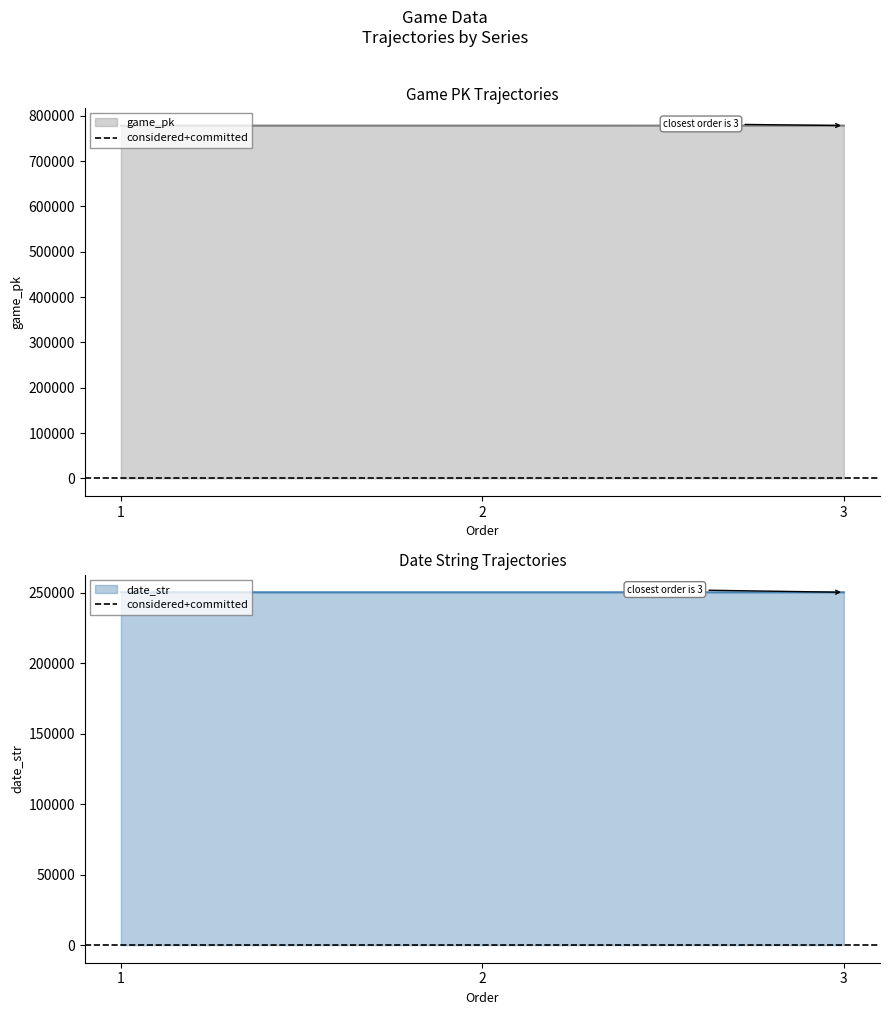

What is the highest value of the date_str series?

250418